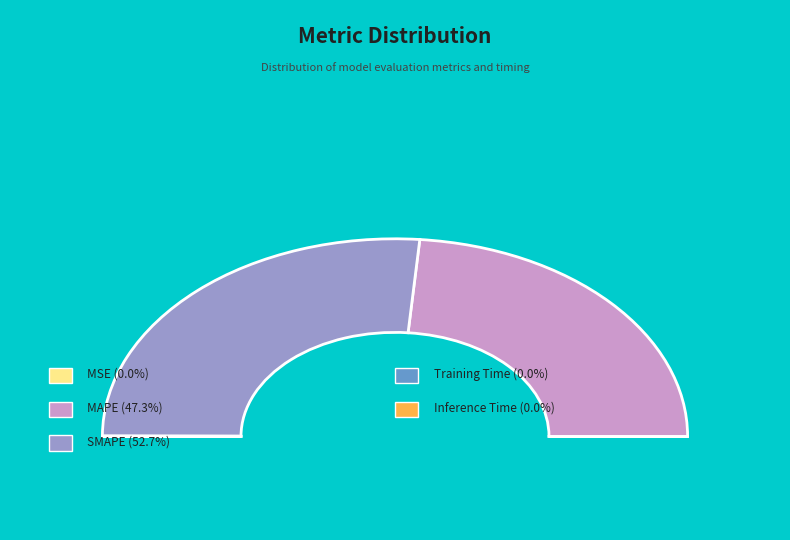

The MSE slice represents 0% of the pie. True or false?

True